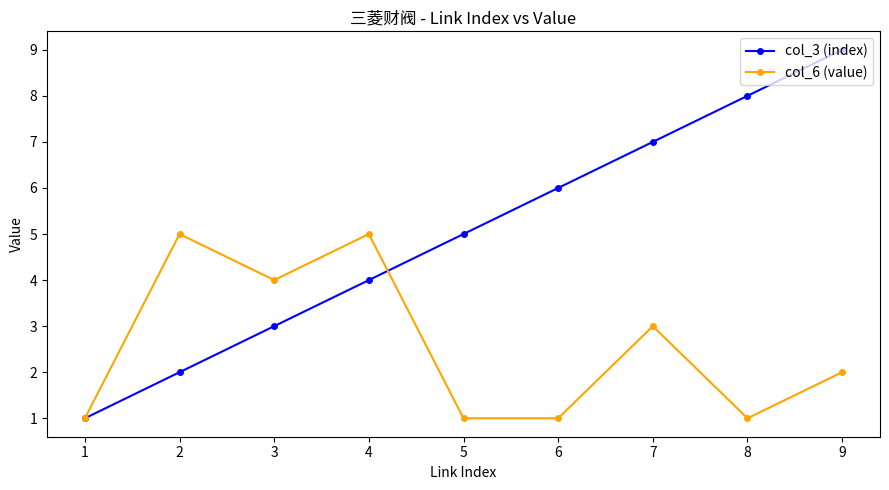

What is the difference between the col_3 (index) values at 4 and 2?

2